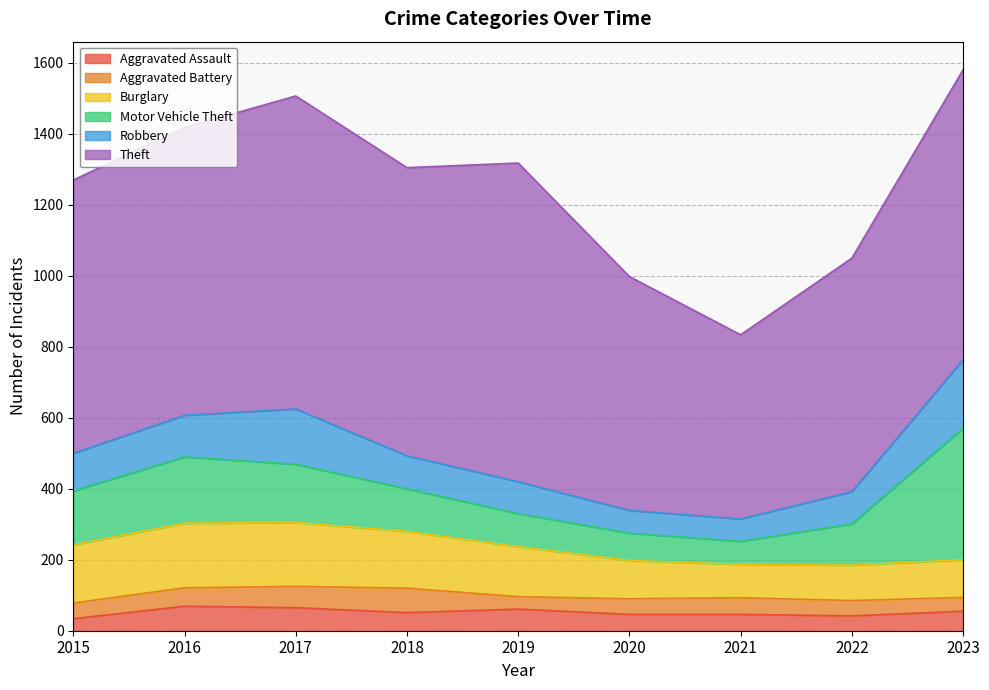

List the series in order of their peak value, highest first.

Theft, Motor Vehicle Theft, Robbery, Burglary, Aggravated Assault, Aggravated Battery